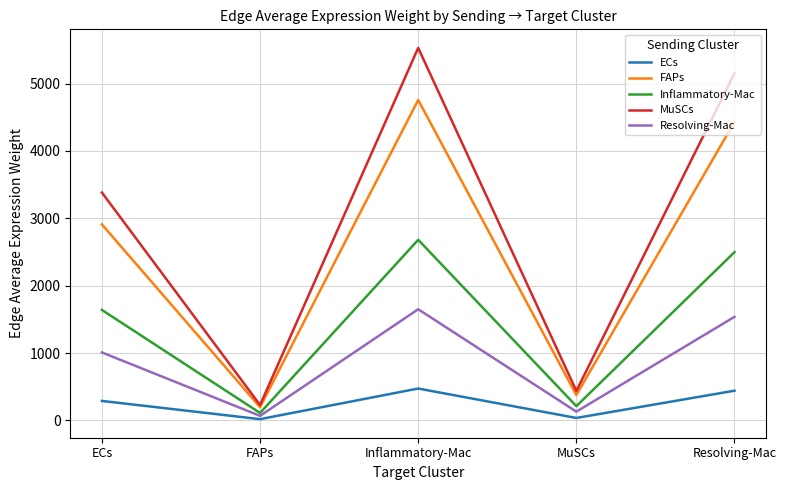

What is the difference between the maximum and minimum values in the Inflammatory-Mac series?

2569.8